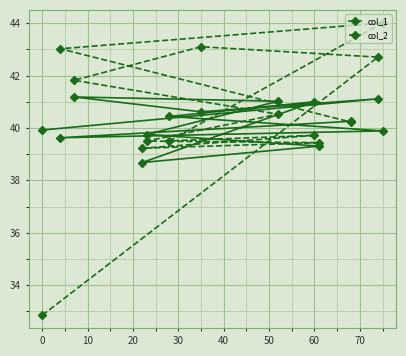

How many interior local peaks does the col_1 series have?

3